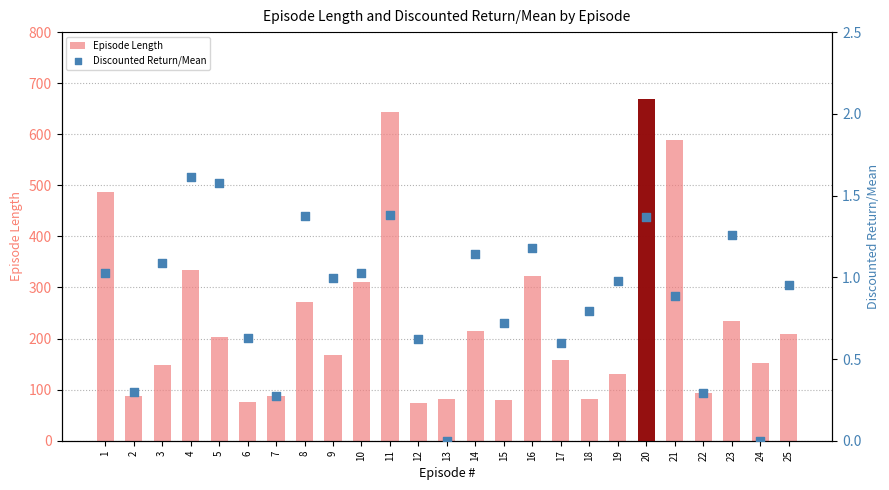

At how many categories does at least one series exceed 125?

17